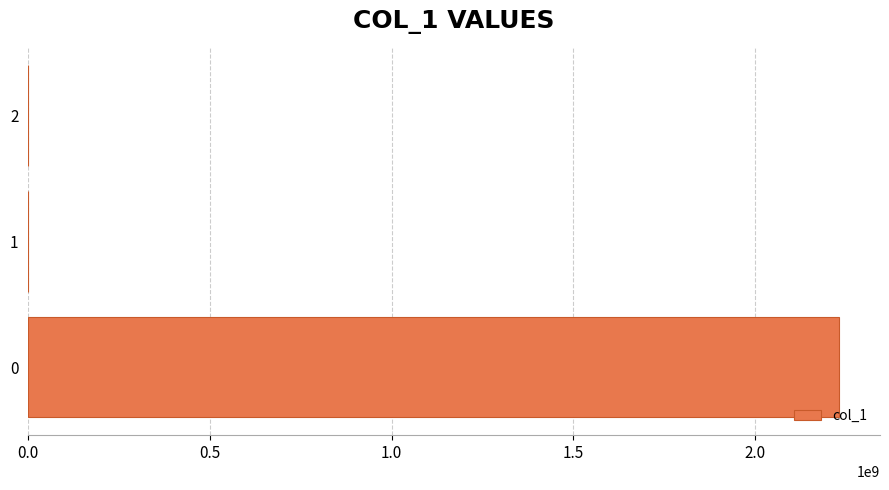

What is the greatest value displayed?

2232261828.0